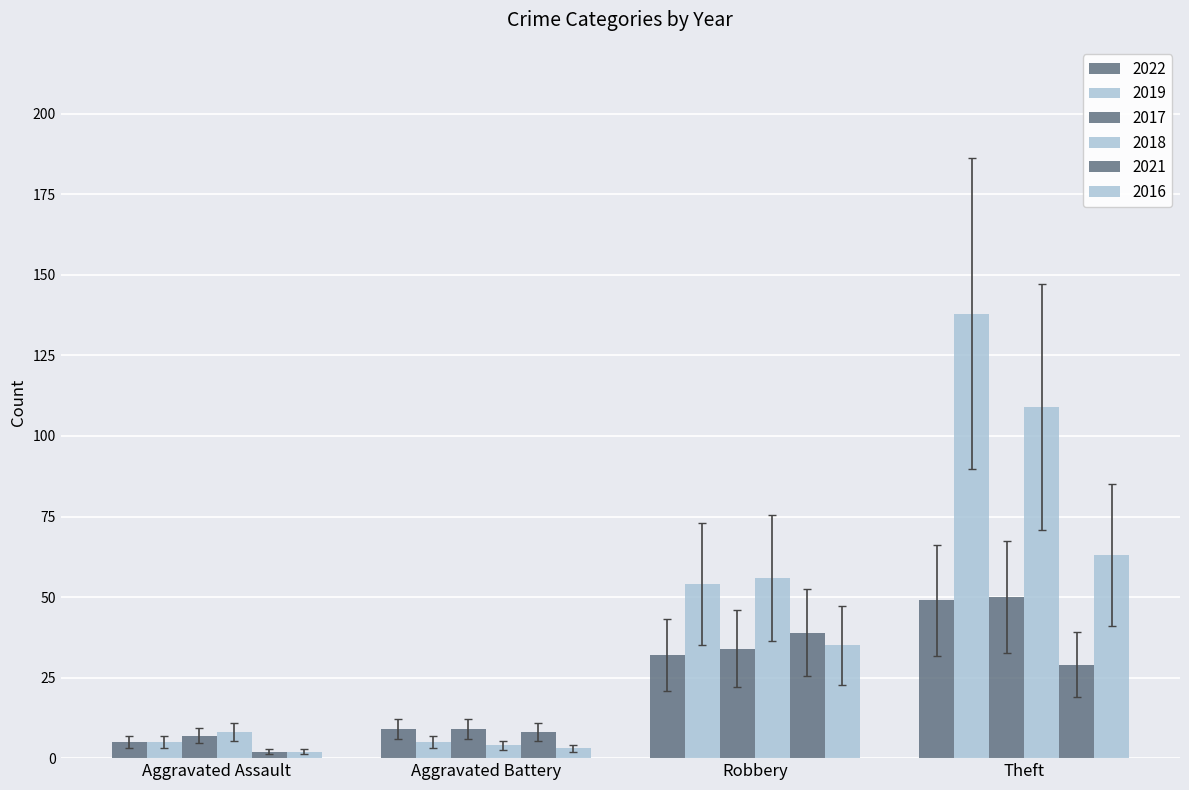

What is the label of the 3rd bar from the right?

Aggravated Battery